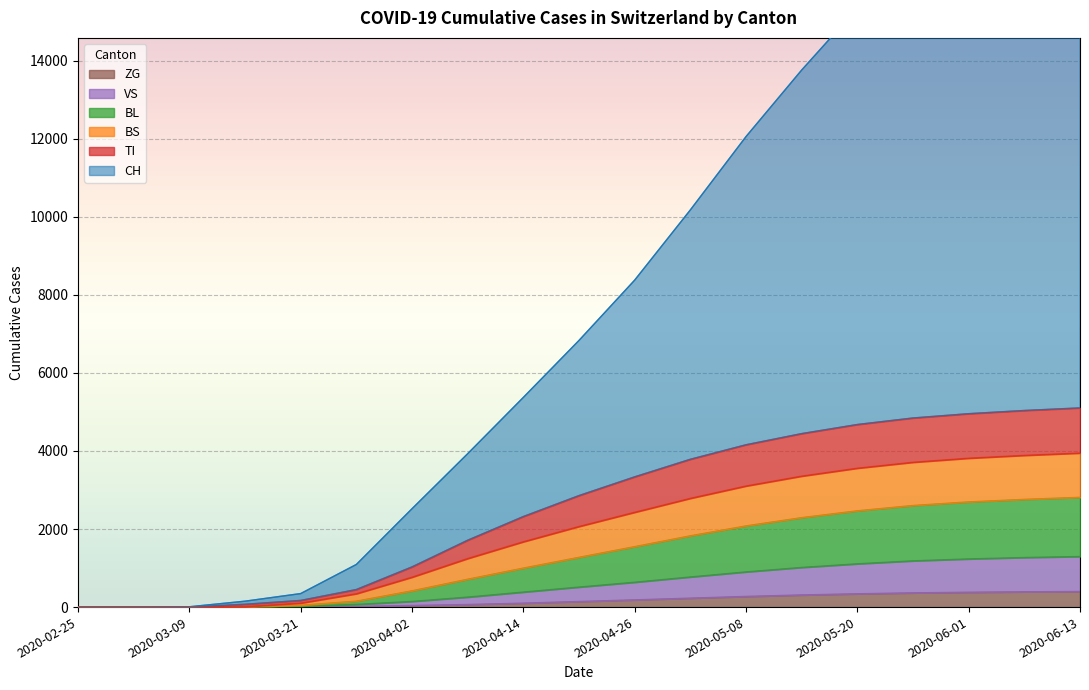

What position from the left is 2020-04-26?

11